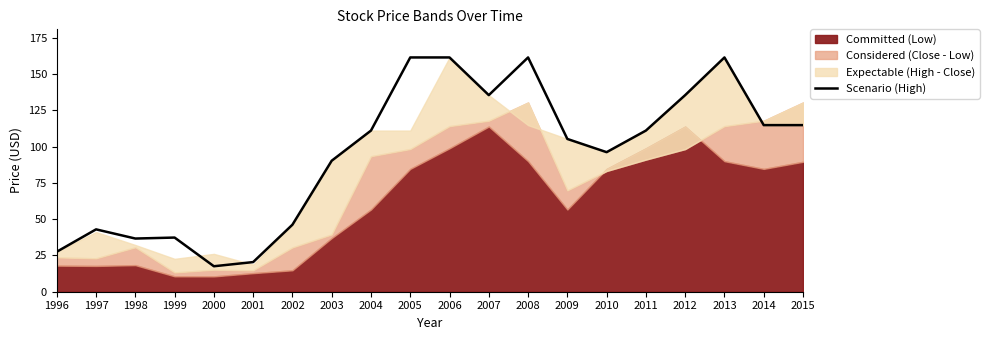

What is the difference between the maximum and minimum values?

144.0